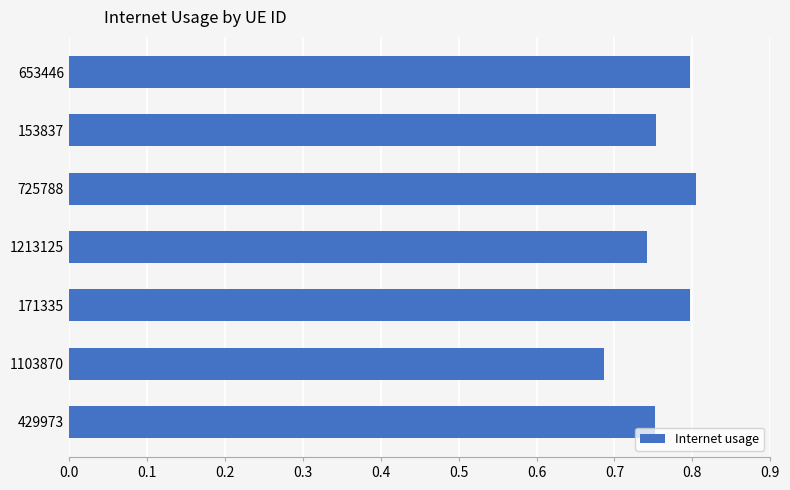

Which category has the lowest value across all series?

1103870